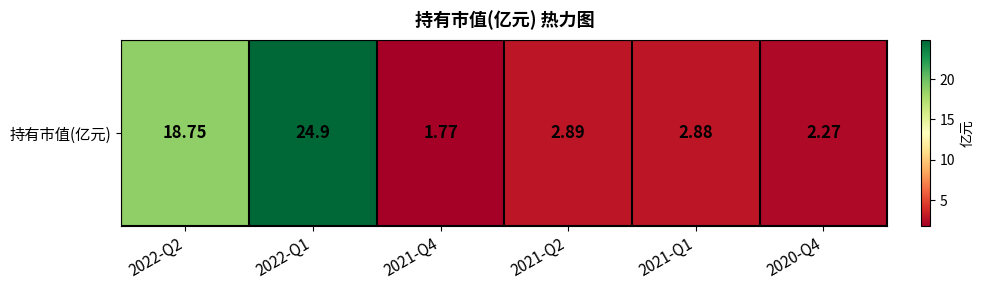

The value at 2022-Q2 is 18.8. True or false?

True